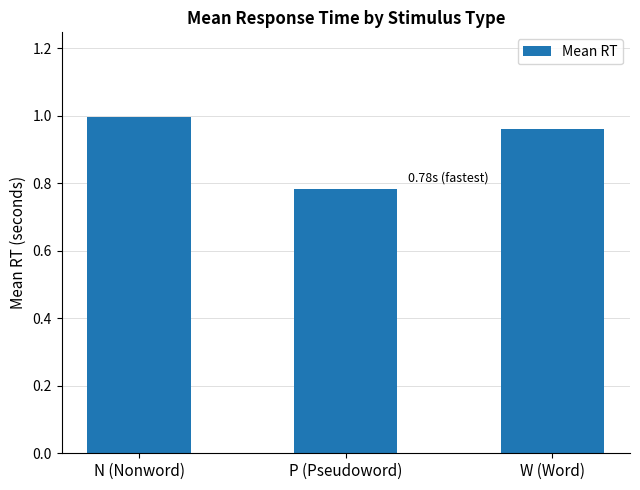

What is the sum of the values at N (Nonword) and P (Pseudoword)?

1.8